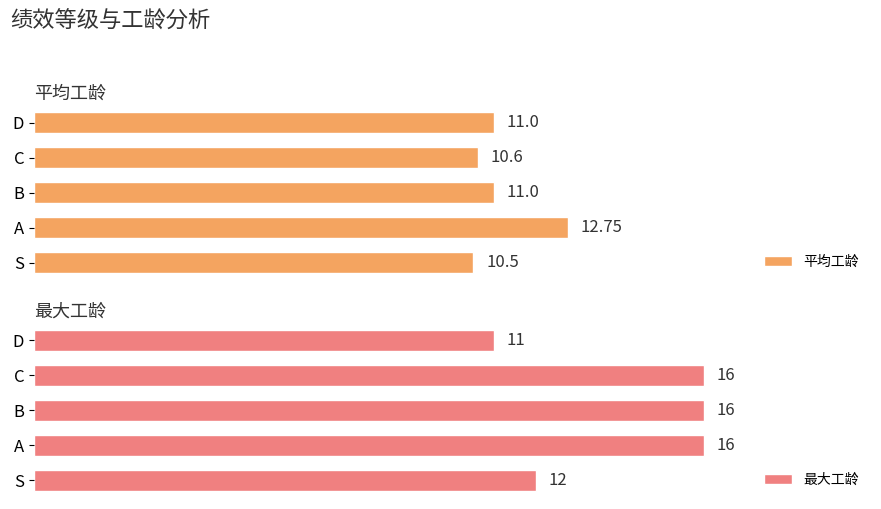

Which series has the largest range (max minus min)?

最大工龄